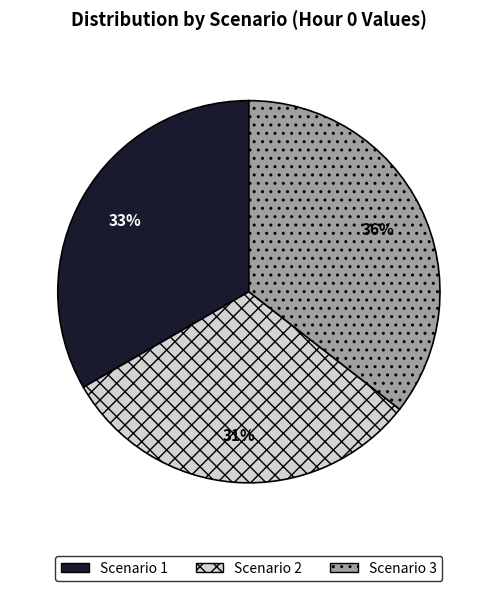

To the nearest percent, what is the average slice percentage?

33%